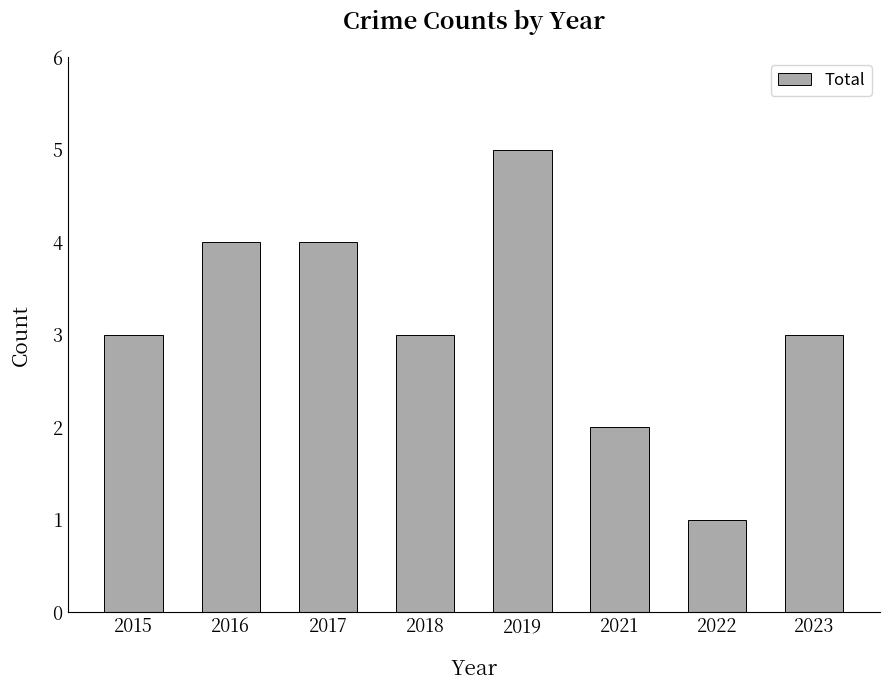

What value does the data have at 2018?

3